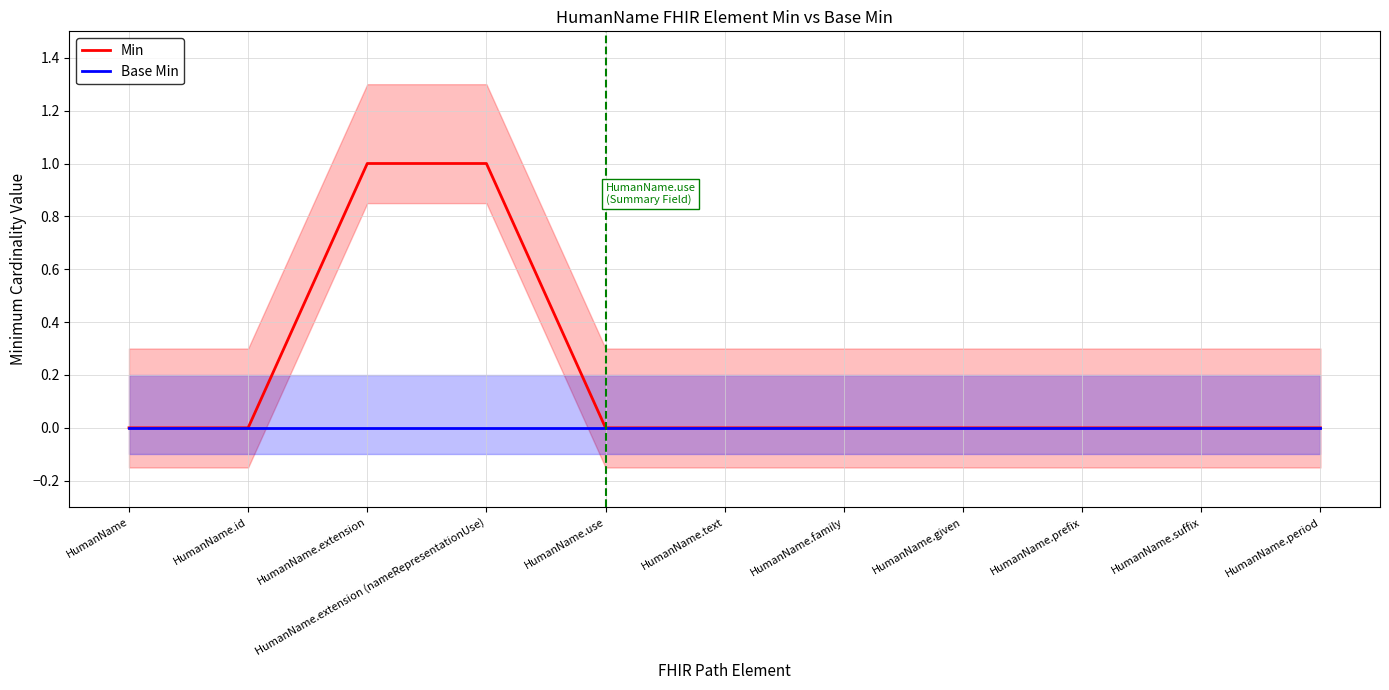

Read the Min value at HumanName.extension.

1